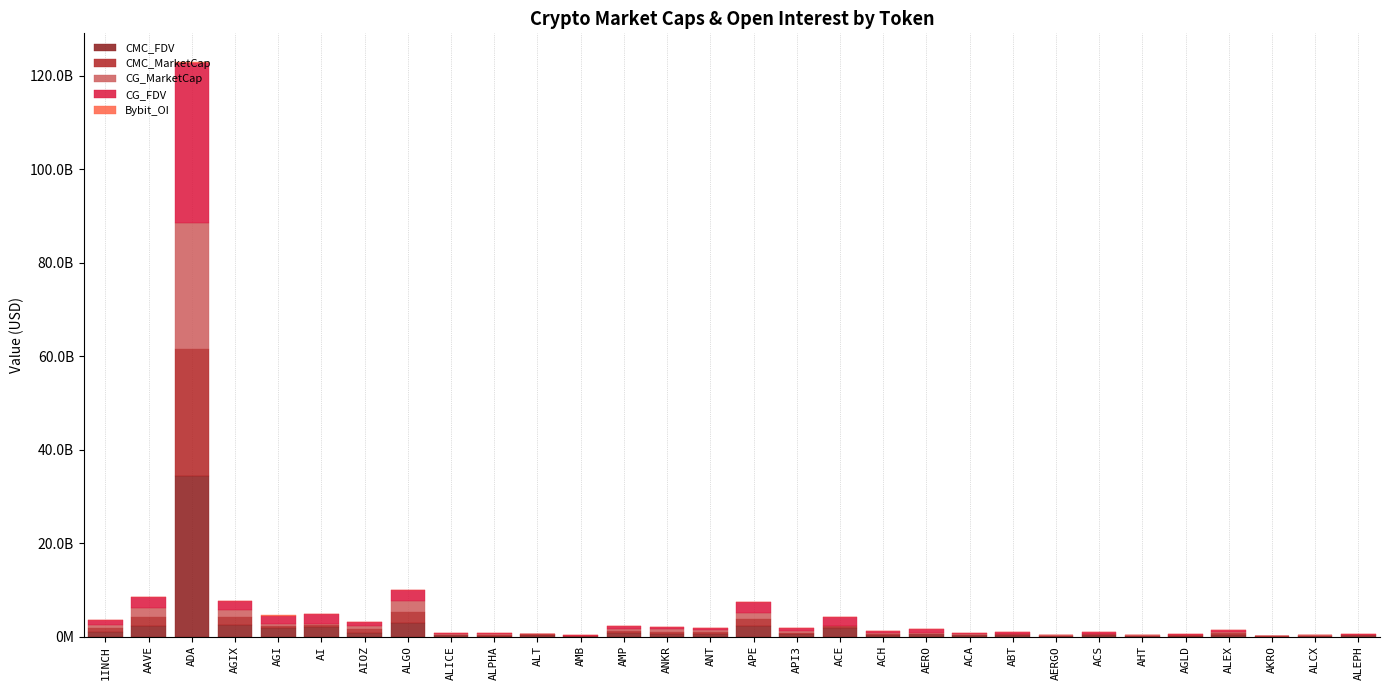

Where does the CG_MarketCap series first go above 247655490?

1INCH